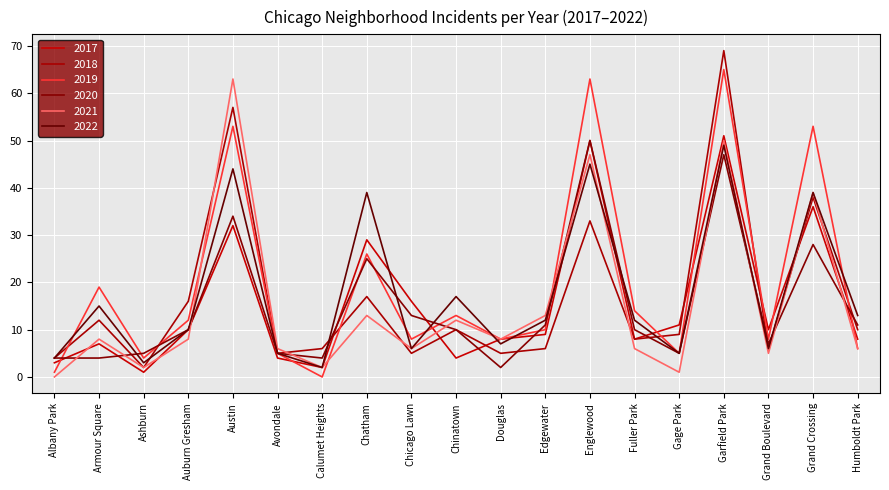

What value does the 2022 series have at Auburn Gresham?

10